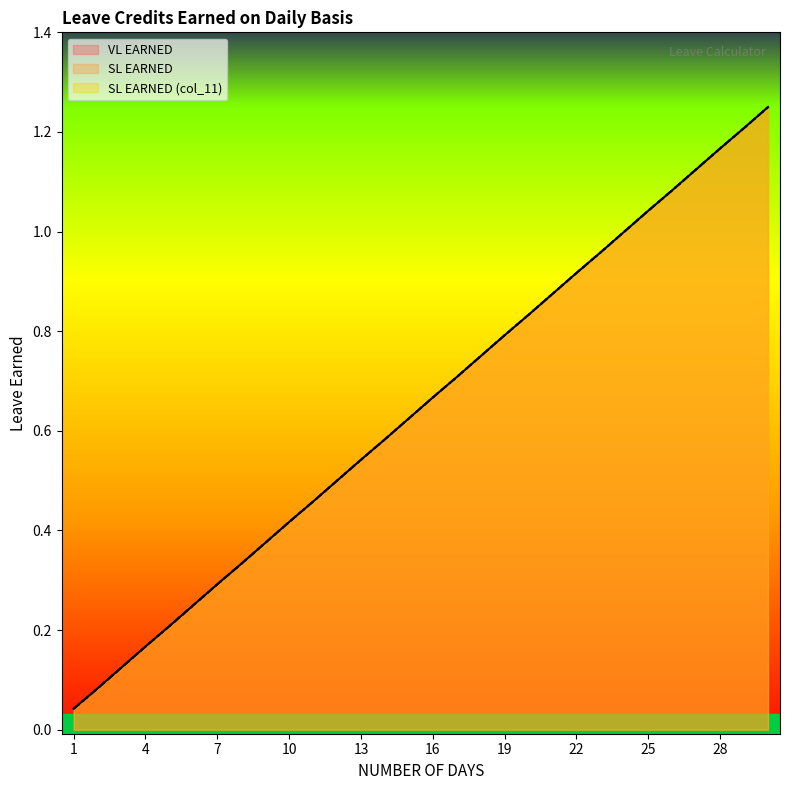

True or false: SL EARNED (col_11) and SL EARNED cross at least once.

False